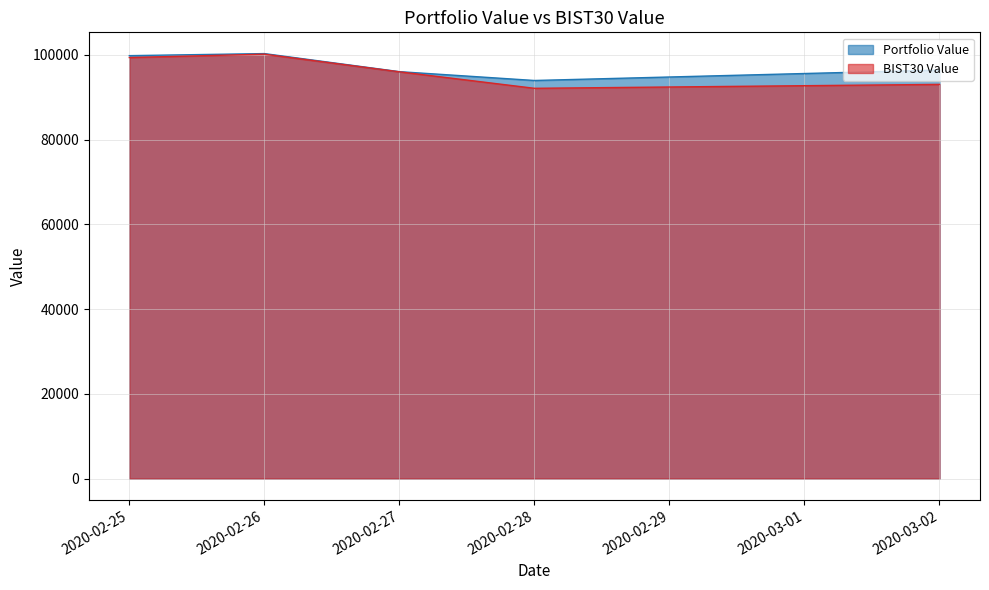

Reading left to right, extract all data points from this chart.

Portfolio Value: 99802.5	100289.7	96024.9	93942.6	96409.2
BIST30 Value: 99354.5	100151.2	95987.5	92097.6	93021.6